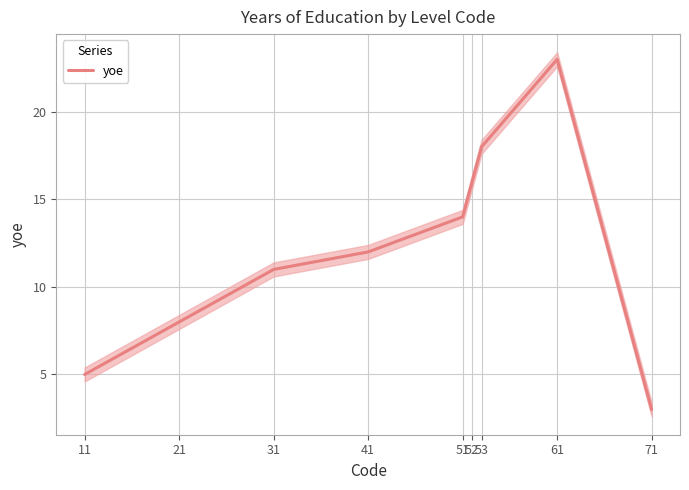

Rank the categories by value from lowest to highest.

71, 11, 21, 31, 41, 51, 52, 53, 61